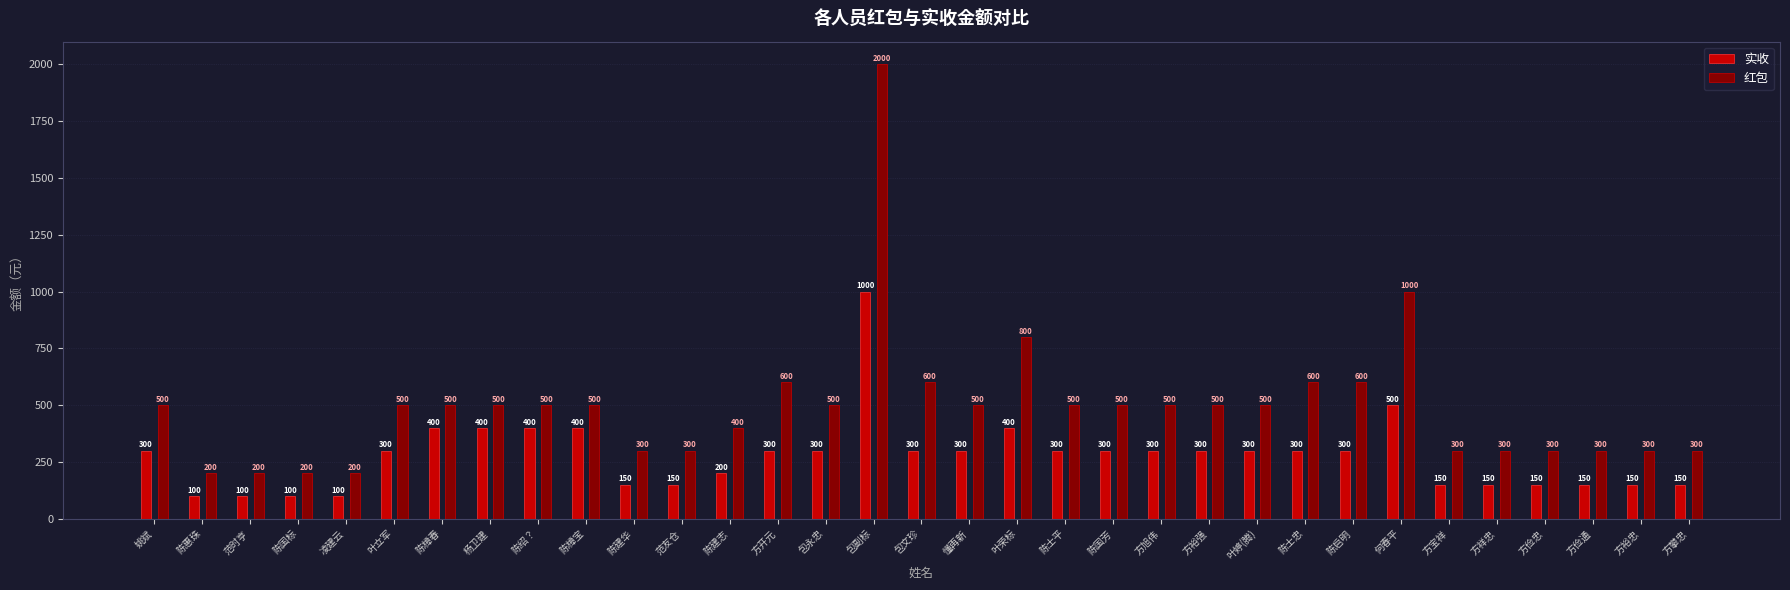

What is the difference between the second highest and second lowest values in the 红包 series?

800